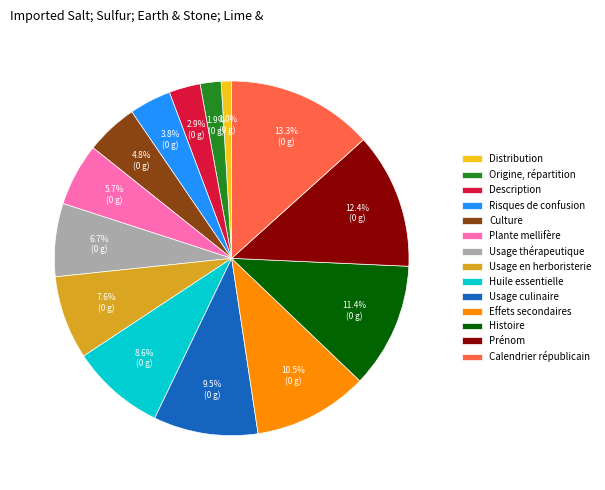

Between Prénom and Risques de confusion, which is larger?

Prénom